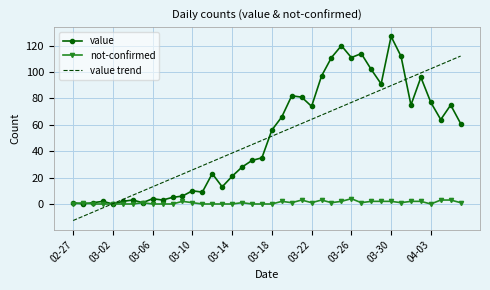

What is the highest value of the value trend series?

112.1